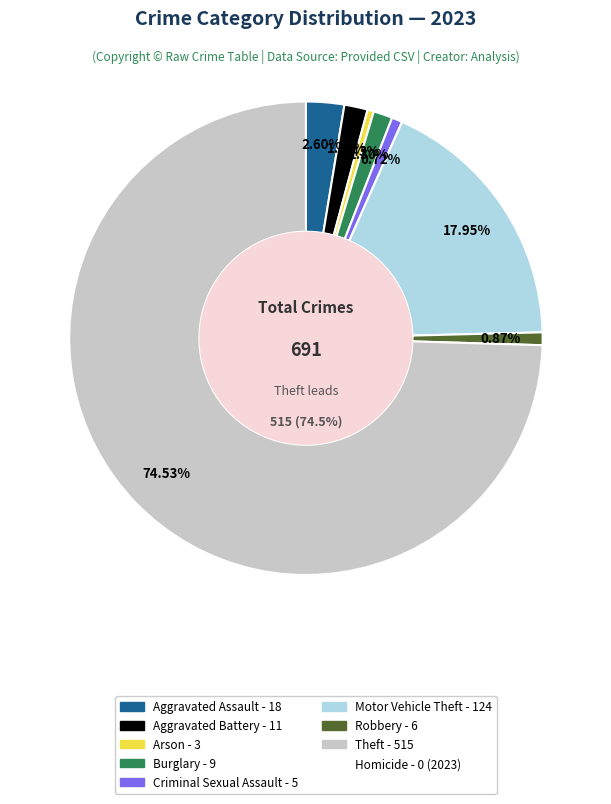

Which category accounts for the majority?

Theft